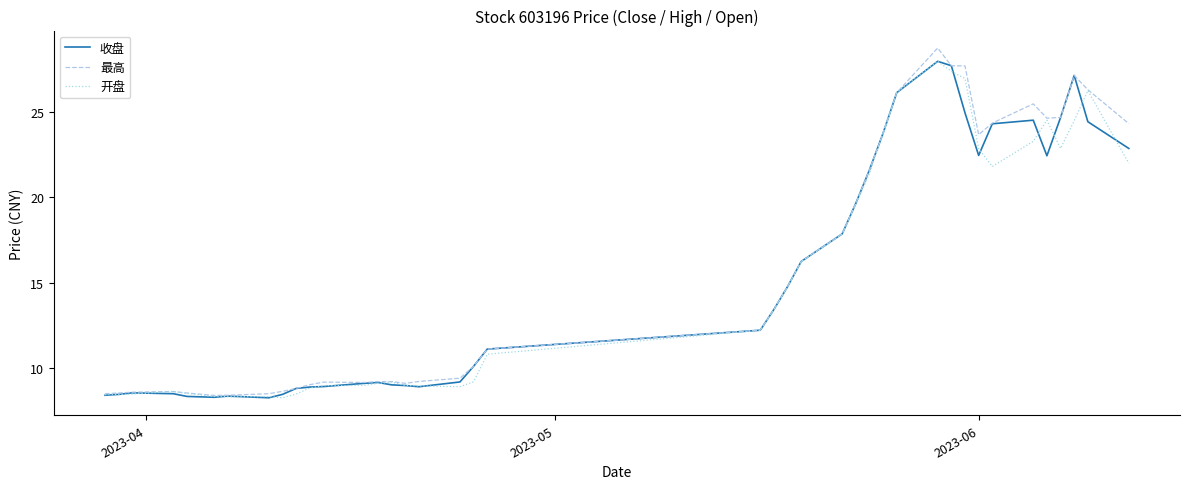

What is the minimum value for 开盘?

8.2